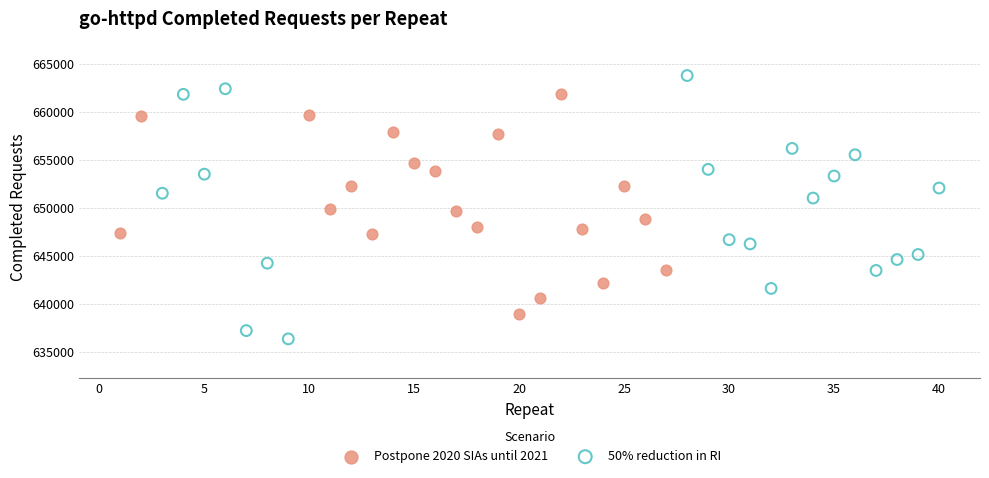

Which series contains the highest Y value?

50% reduction in RI